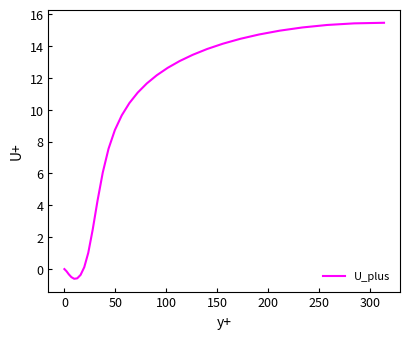

What is the difference between the maximum and minimum values?

16.1